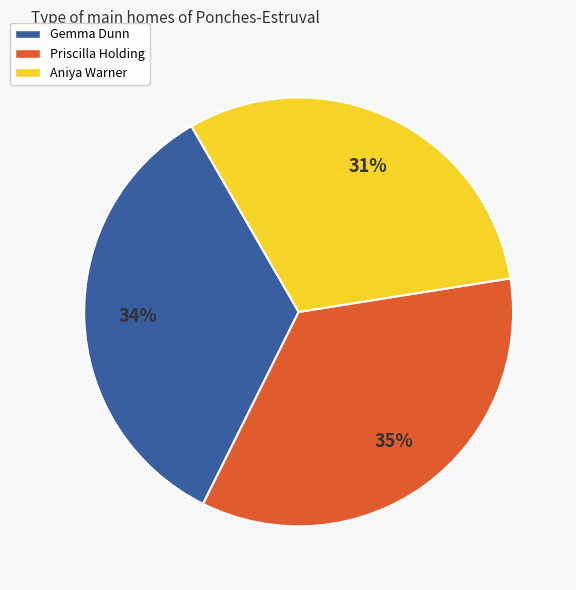

True or false: Gemma accounts for 34% of the total.

True